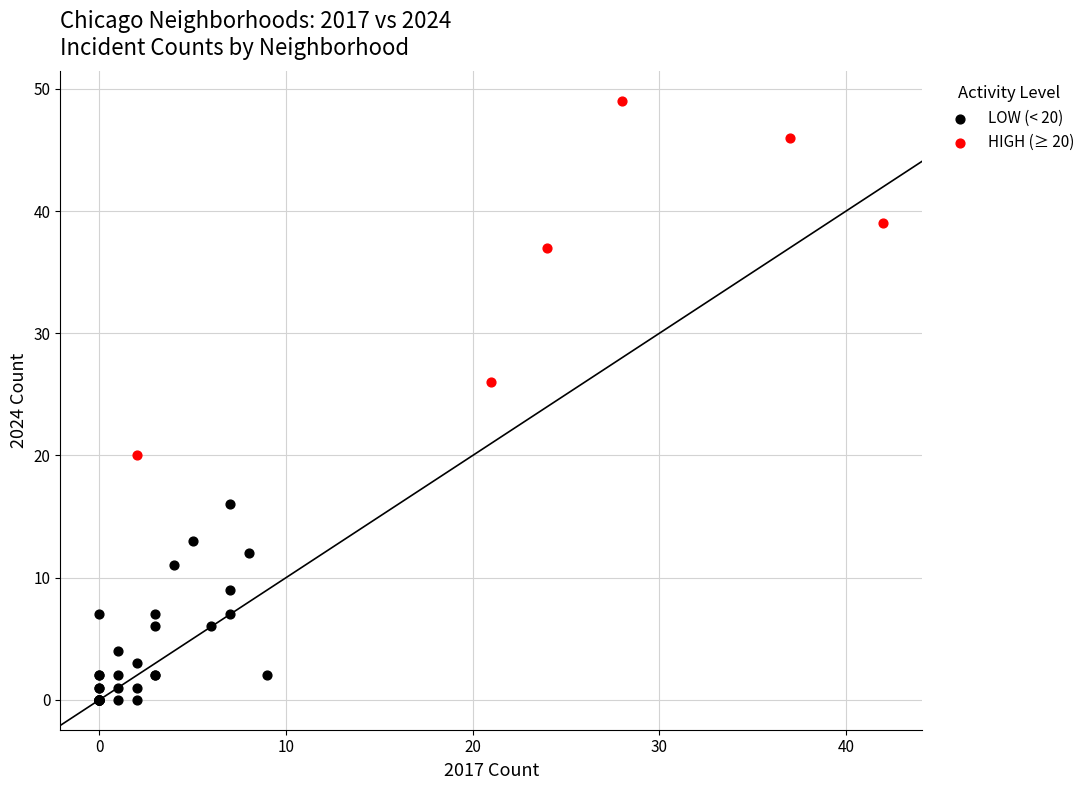

Which series contains the highest Y value?

HIGH (≥ 20)